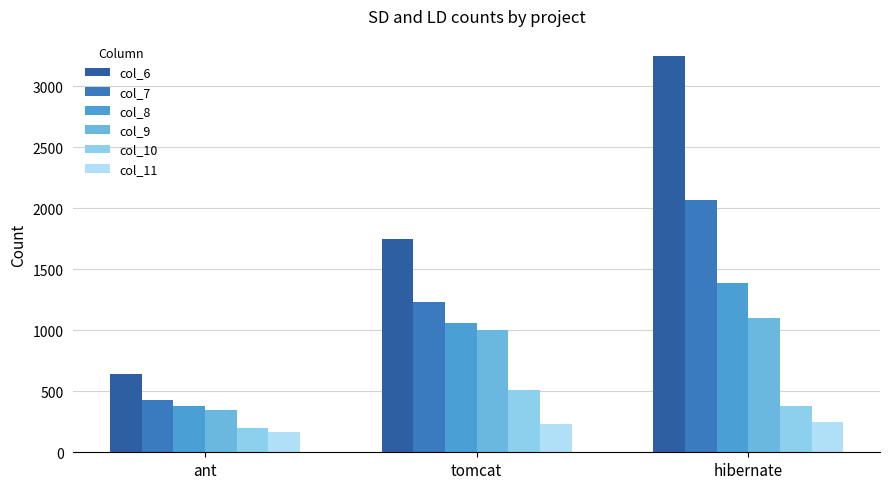

What position from the right is tomcat?

2